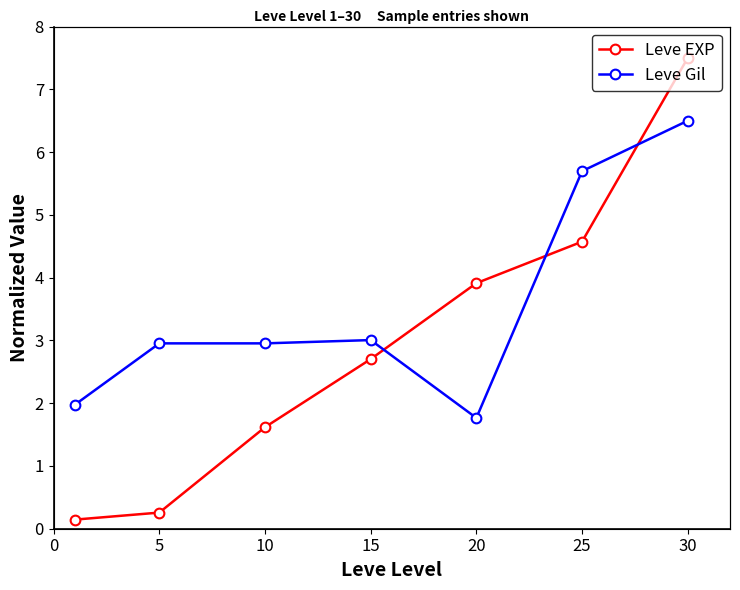

What is the difference between the highest and lowest values at 10?

1.3